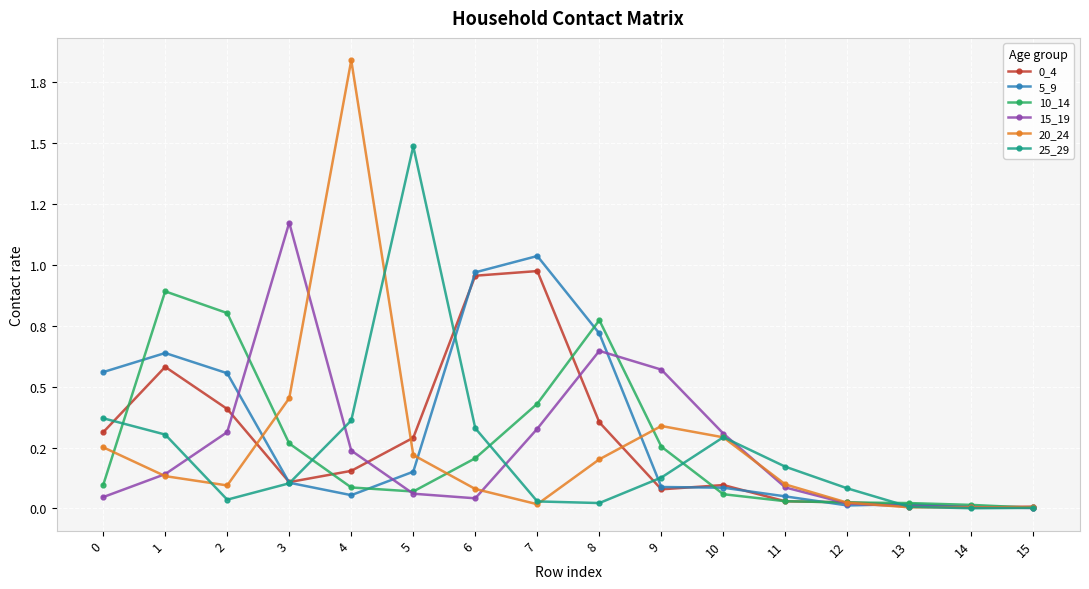

What is the value of the 10_14 point at the 9th from the left?

0.8